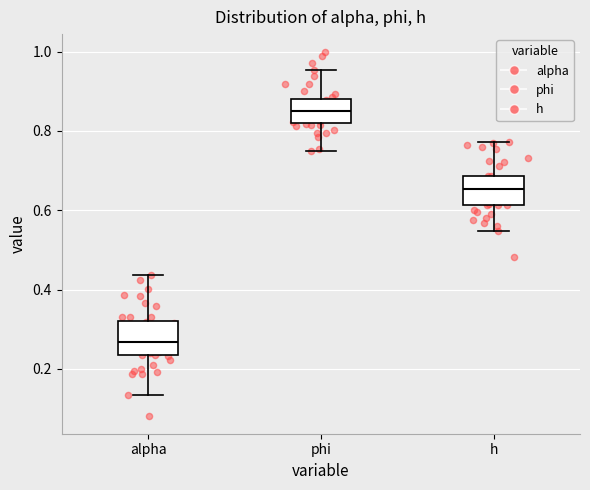

Reading left to right, transcribe this box plot: for each box, give where its median line is, the range the box spans, and where its two whiskers end, as read against the y-axis. The values are not printed on the chart, so give them approximately, as read against the axis.

alpha: median 0.26, box 0.24 to 0.32, whiskers 0.14 to 0.44
phi: median 0.84, box 0.82 to 0.88, whiskers 0.74 to 0.96
h: median 0.66, box 0.62 to 0.68, whiskers 0.54 to 0.78